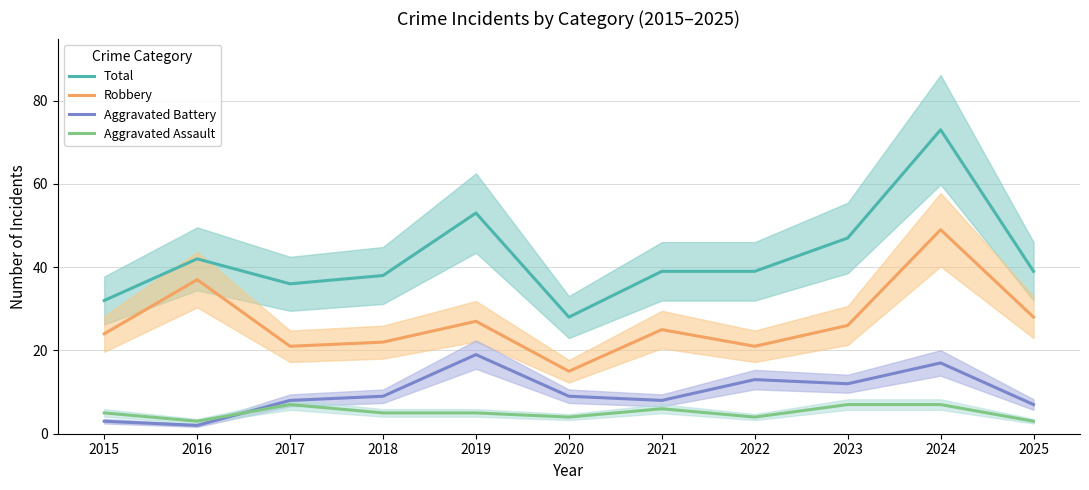

Is the value of Aggravated Battery at 2016 greater than the value of Aggravated Assault at 2019?

No